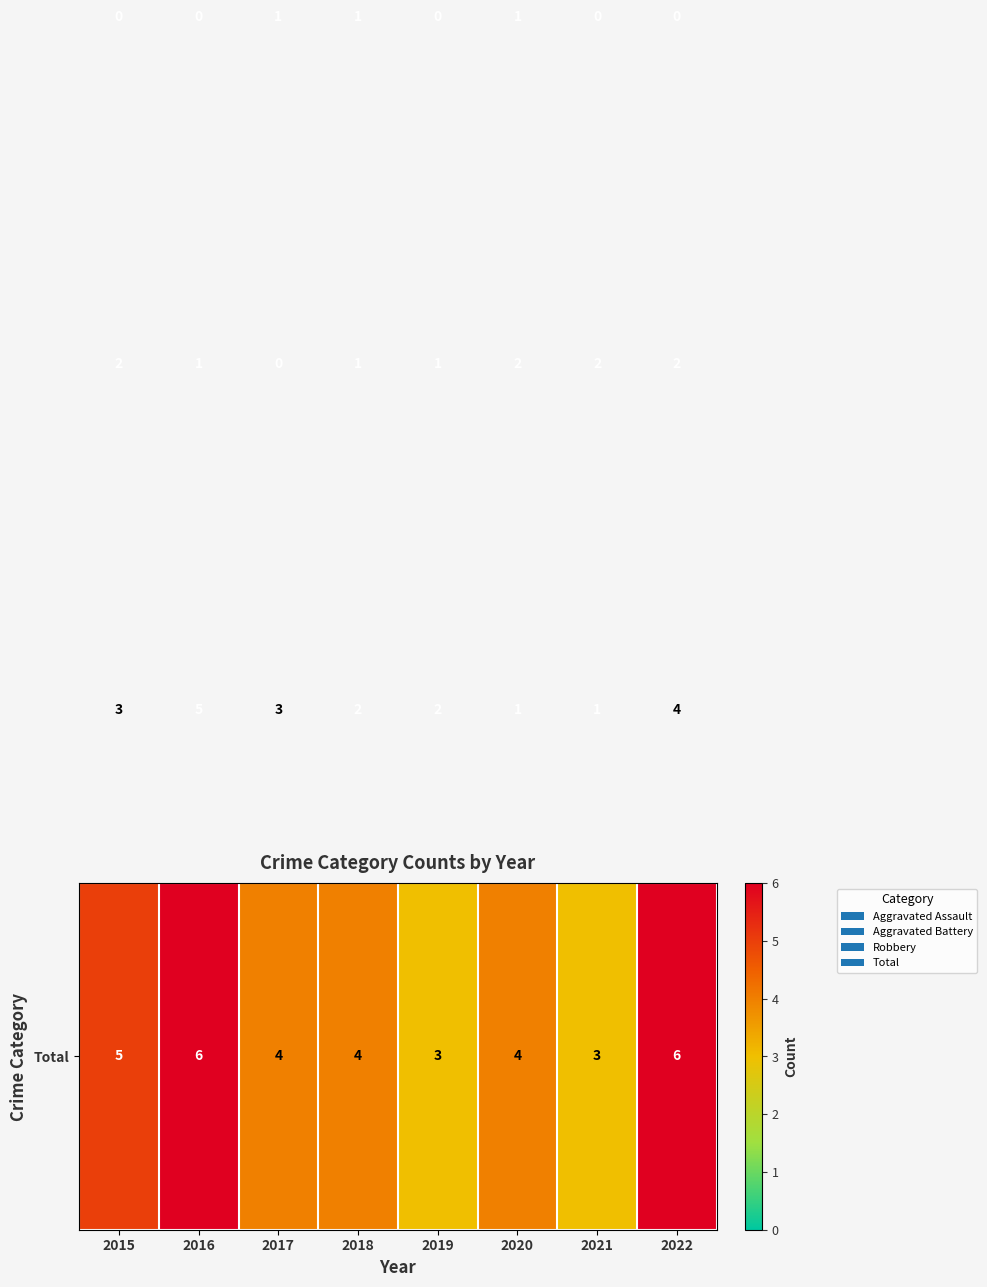

What is the maximum value shown in the chart?

6